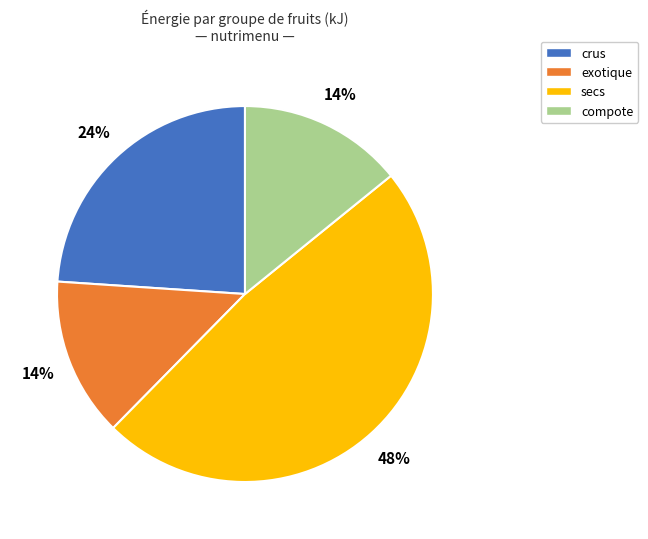

Is there a majority slice in this chart?

No